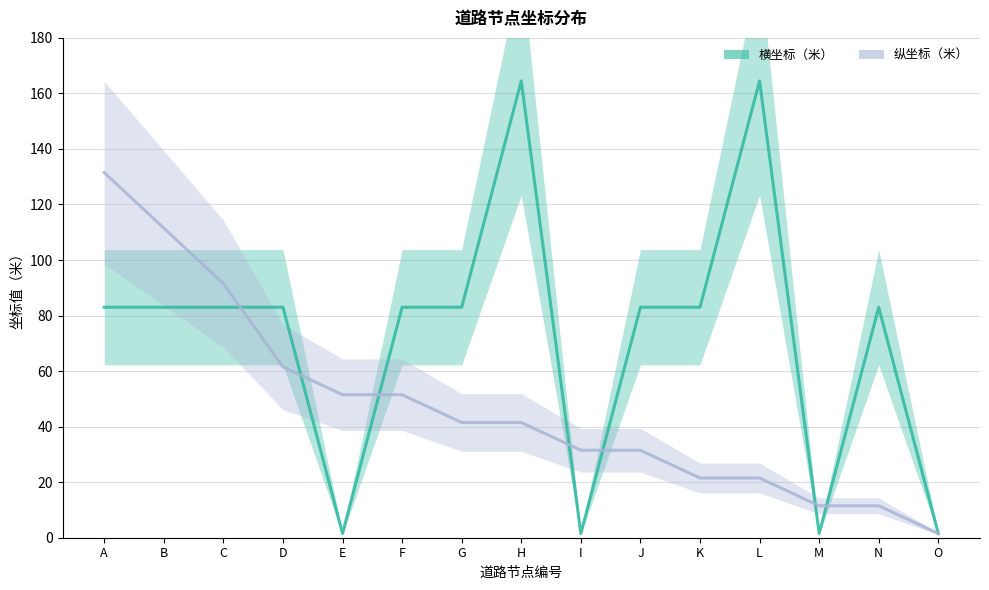

What value does the 横坐标（米） series have at O?

1.5